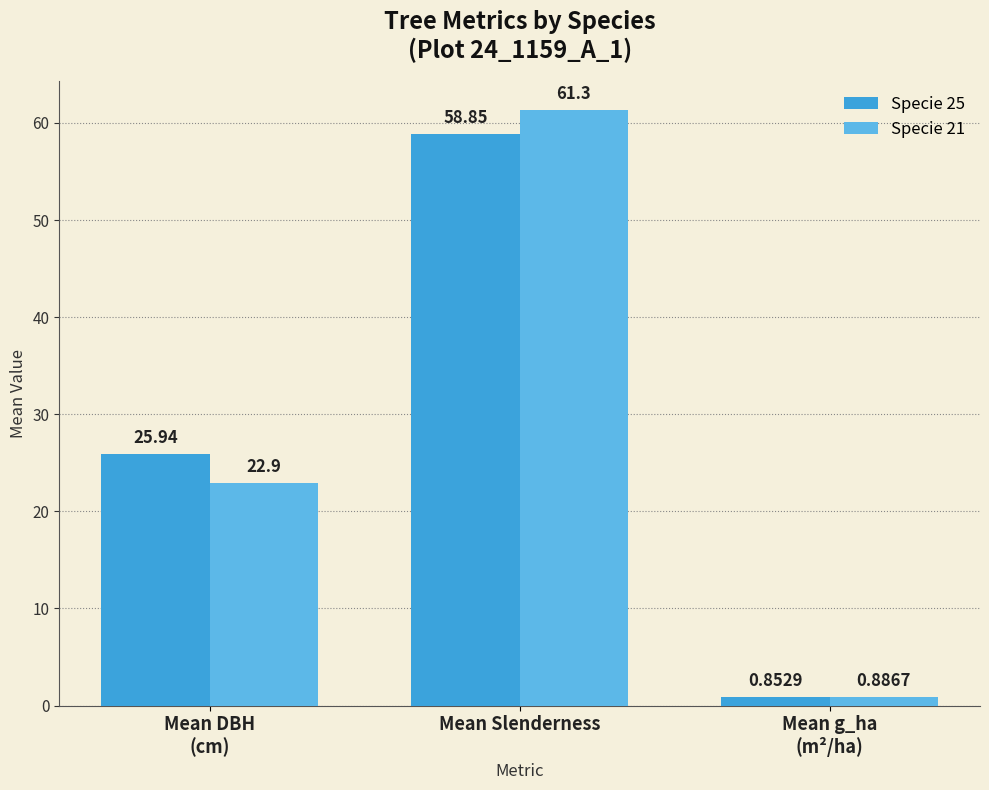

Rank the series by their maximum value, from lowest to highest.

Specie 25, Specie 21